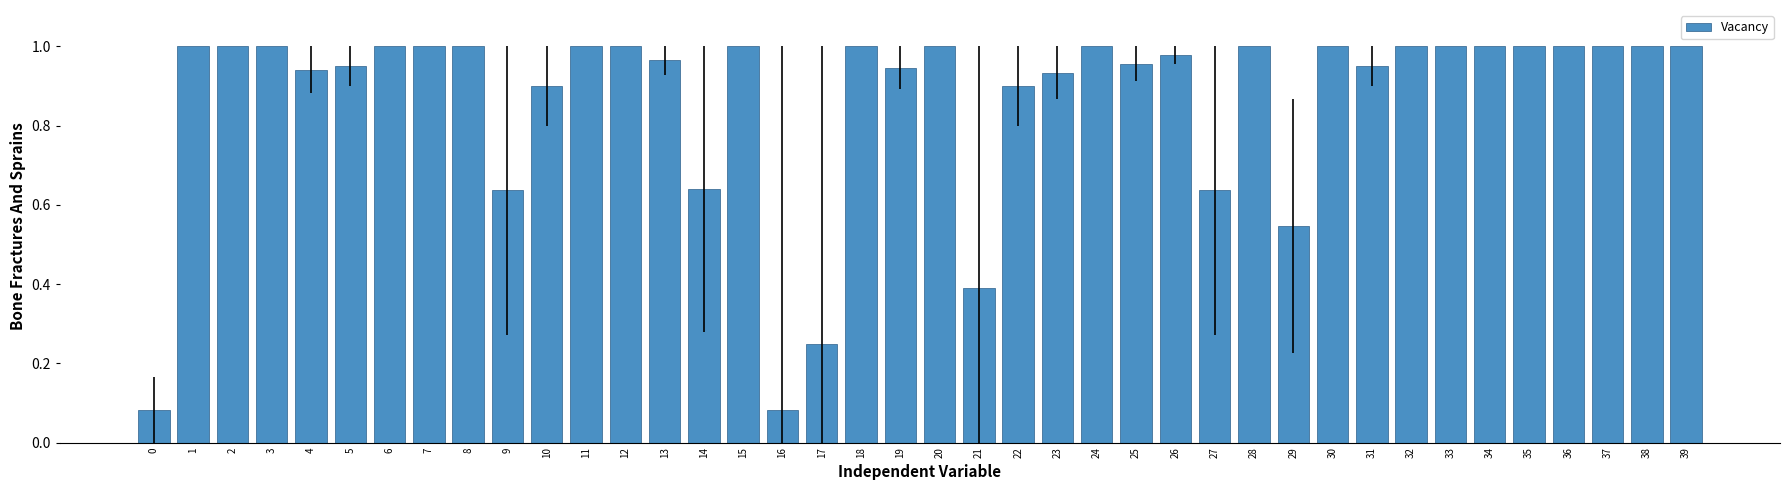

How many bars are there in total?

40